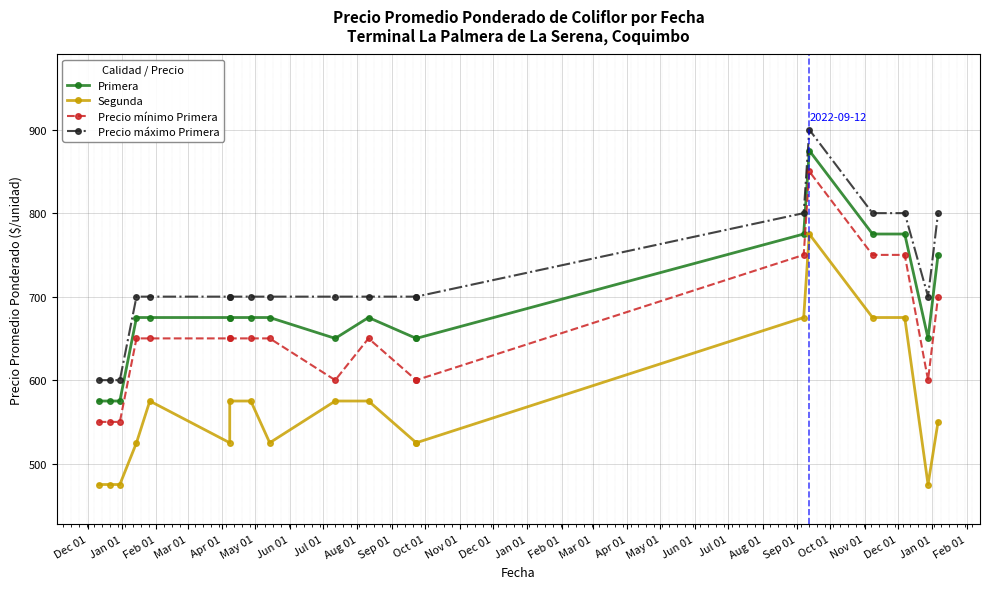

At Jan 01, list the series in order from largest to smallest.

Precio máximo Primera, Primera, Precio mínimo Primera, Segunda